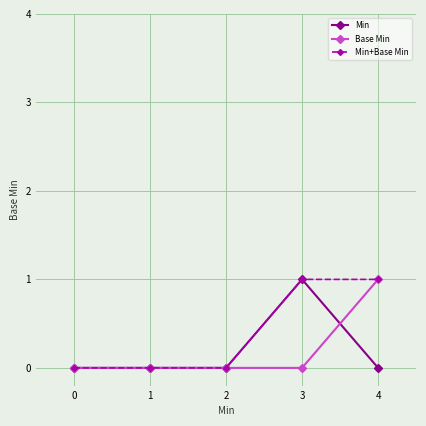

After their last crossing, which series has the higher values: Min or Base Min?

Base Min